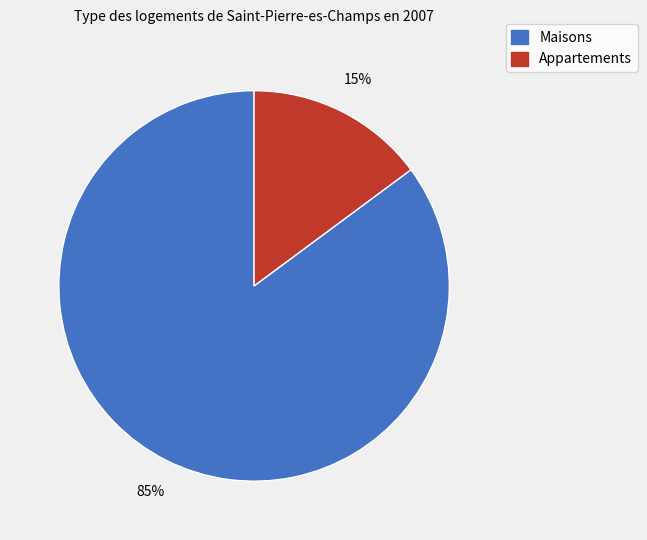

Is there any slice that represents more than half of the pie?

Yes